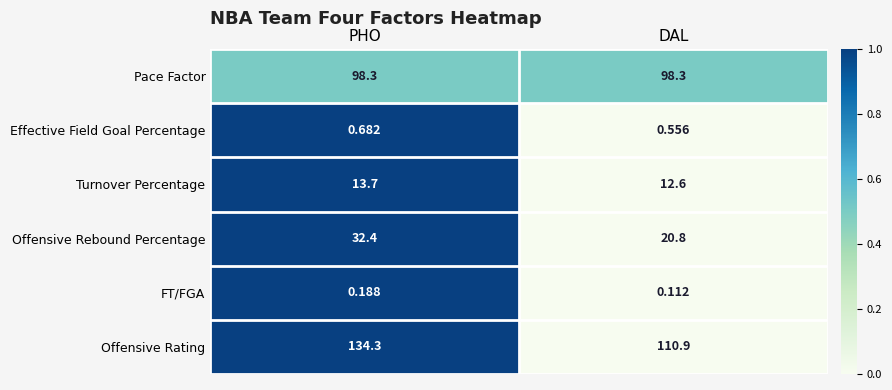

Is the value of Turnover Percentage at DAL greater than the value of FT/FGA at PHO?

Yes